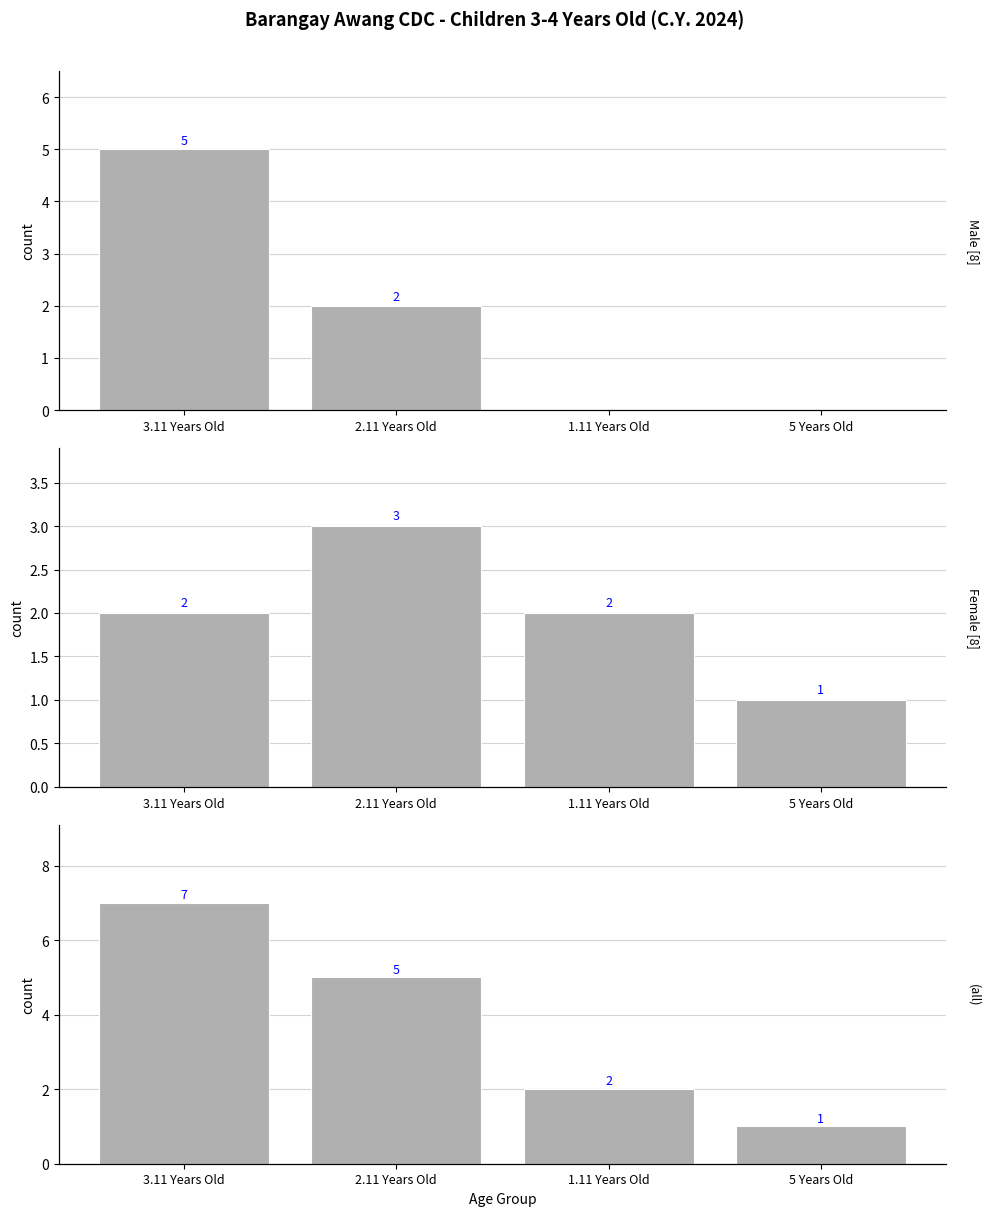

The Female series shows 1 at 5 Years Old. True or false?

True